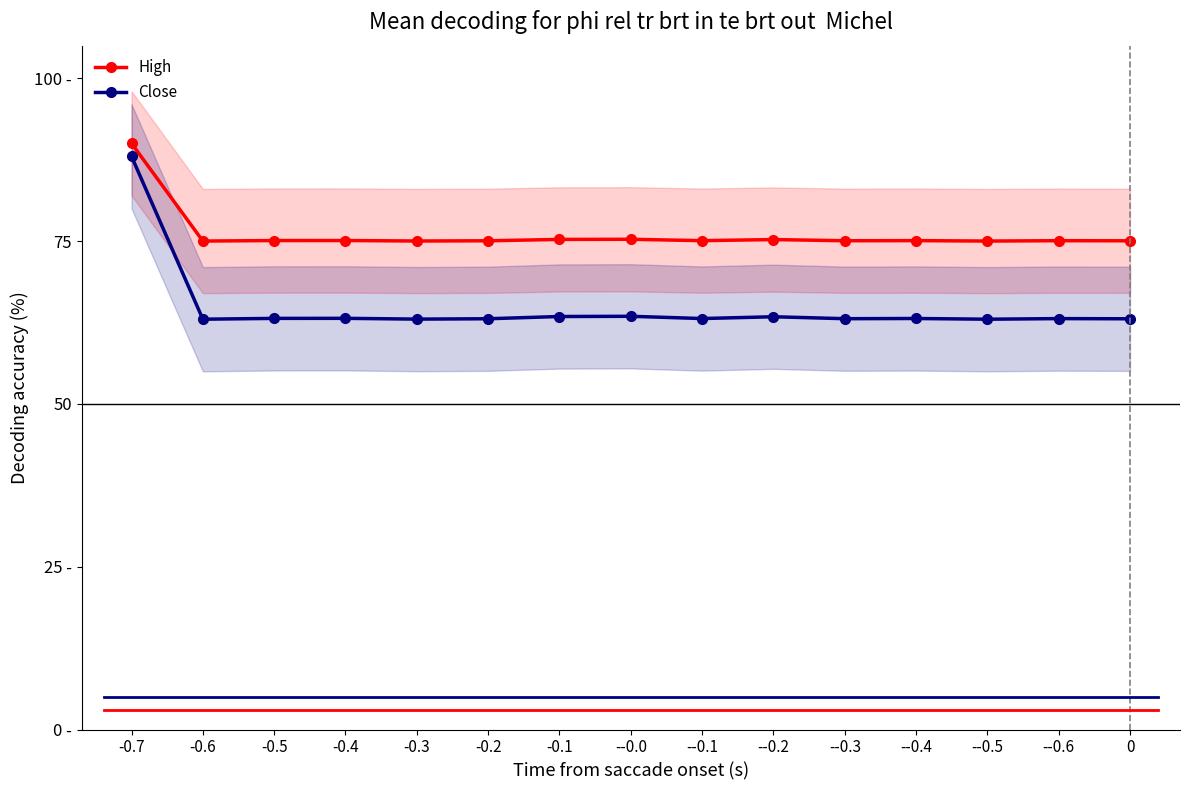

What is the sum of all High values?

1141.2